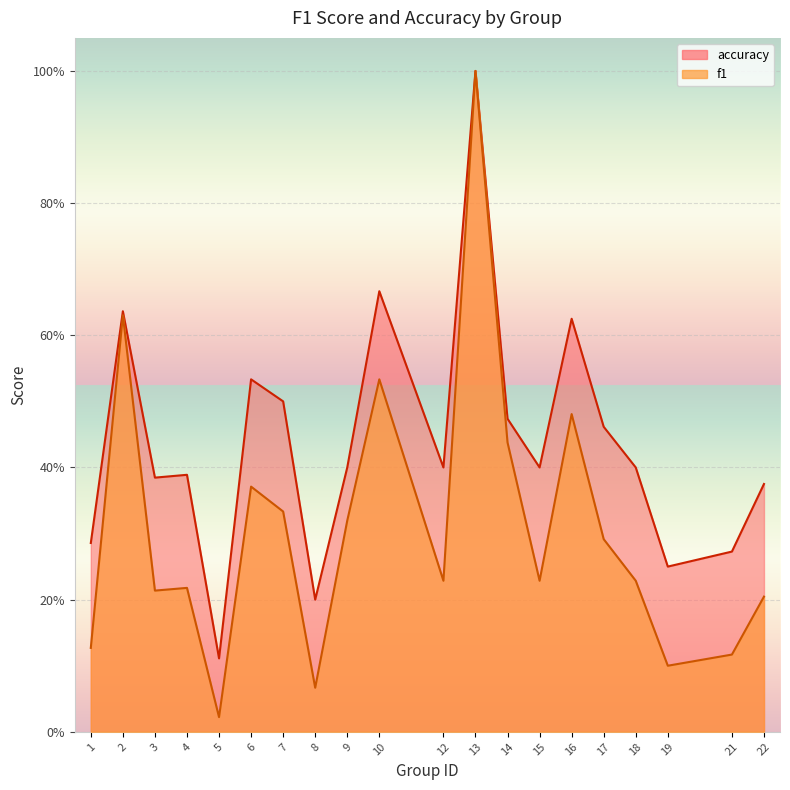

Which category has the lowest value in the f1 series?

5